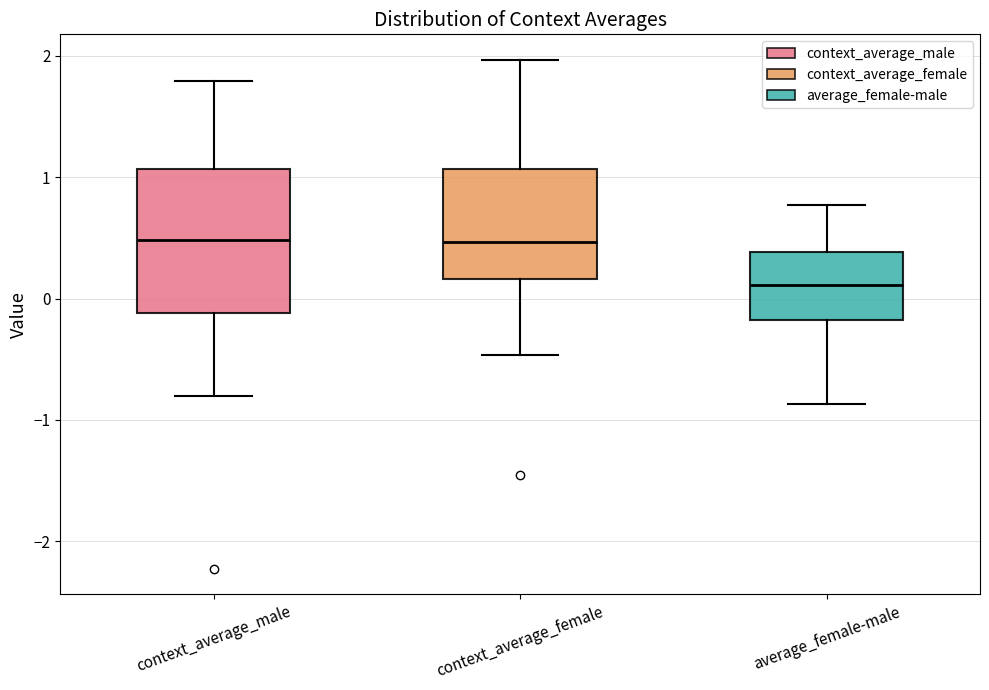

Which box is the tallest, from its lower edge to its upper edge?

context_average_male